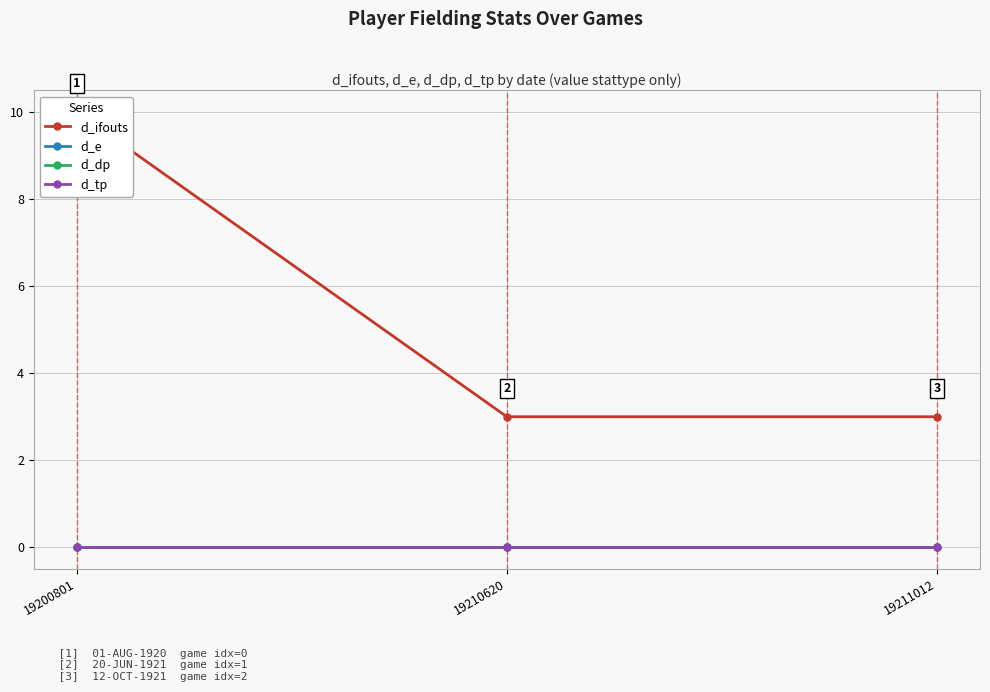

The value of d_dp at 19200801 is 0. True or false?

True